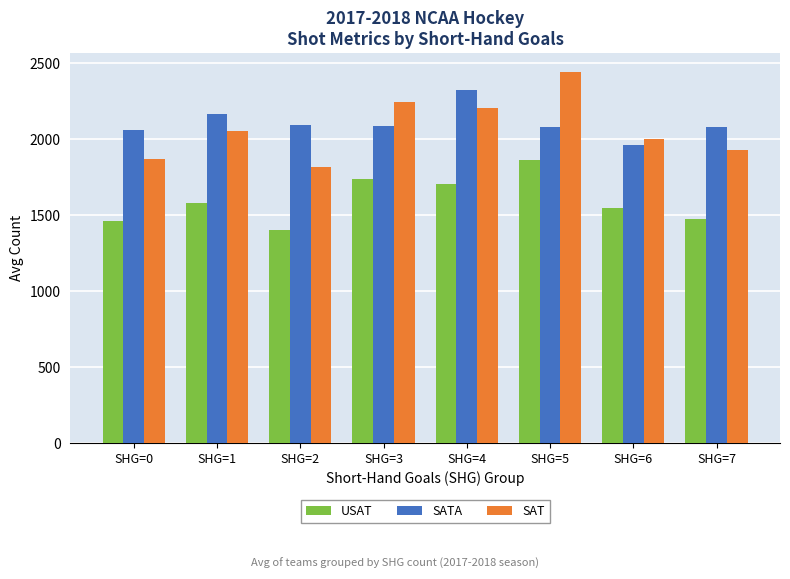

At which label does USAT reach its minimum?

SHG=2